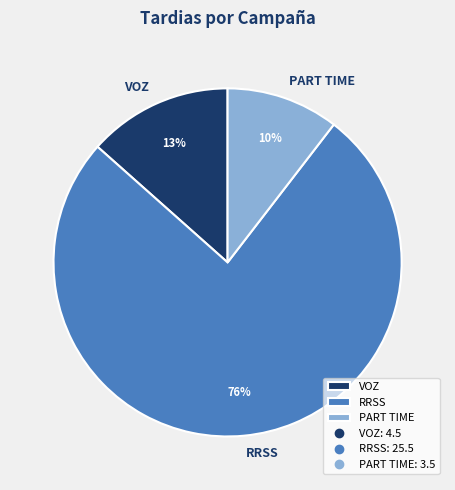

To the nearest percent, what percentage of the pie is PART TIME?

10%